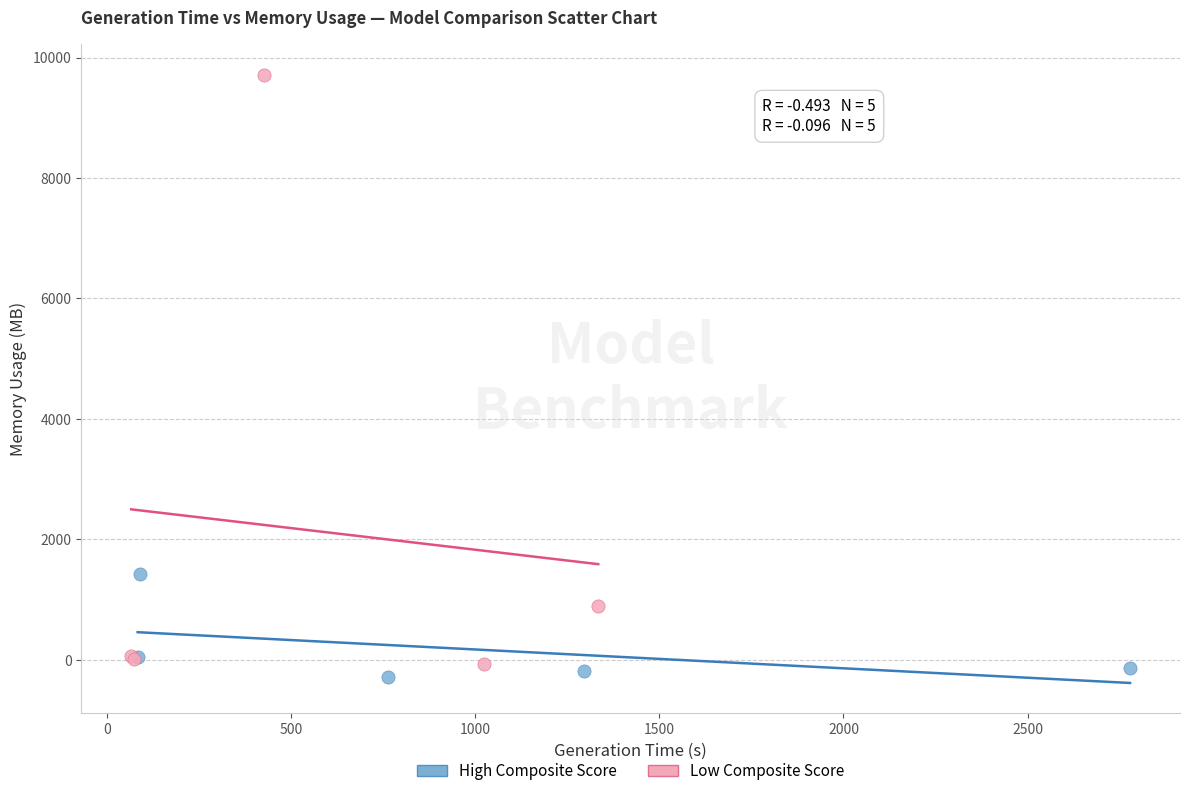

Which series has the largest Y range (max minus min)?

Low Composite Score